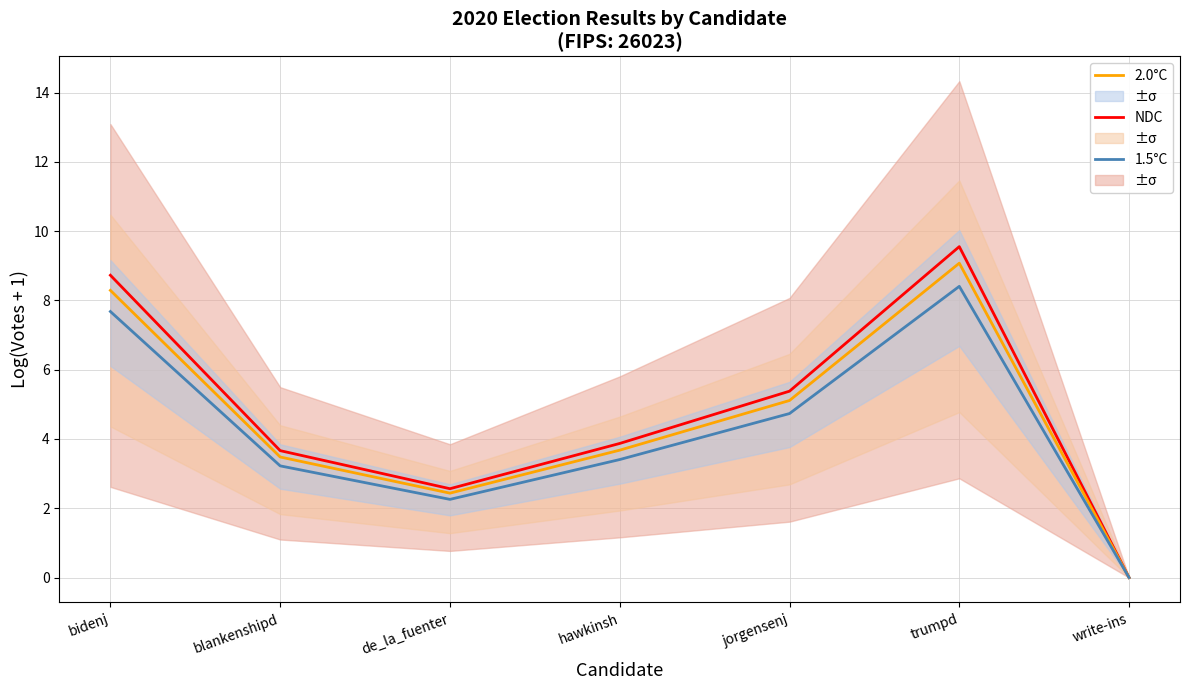

What is the label of the 6th point from the right?

blankenshipd